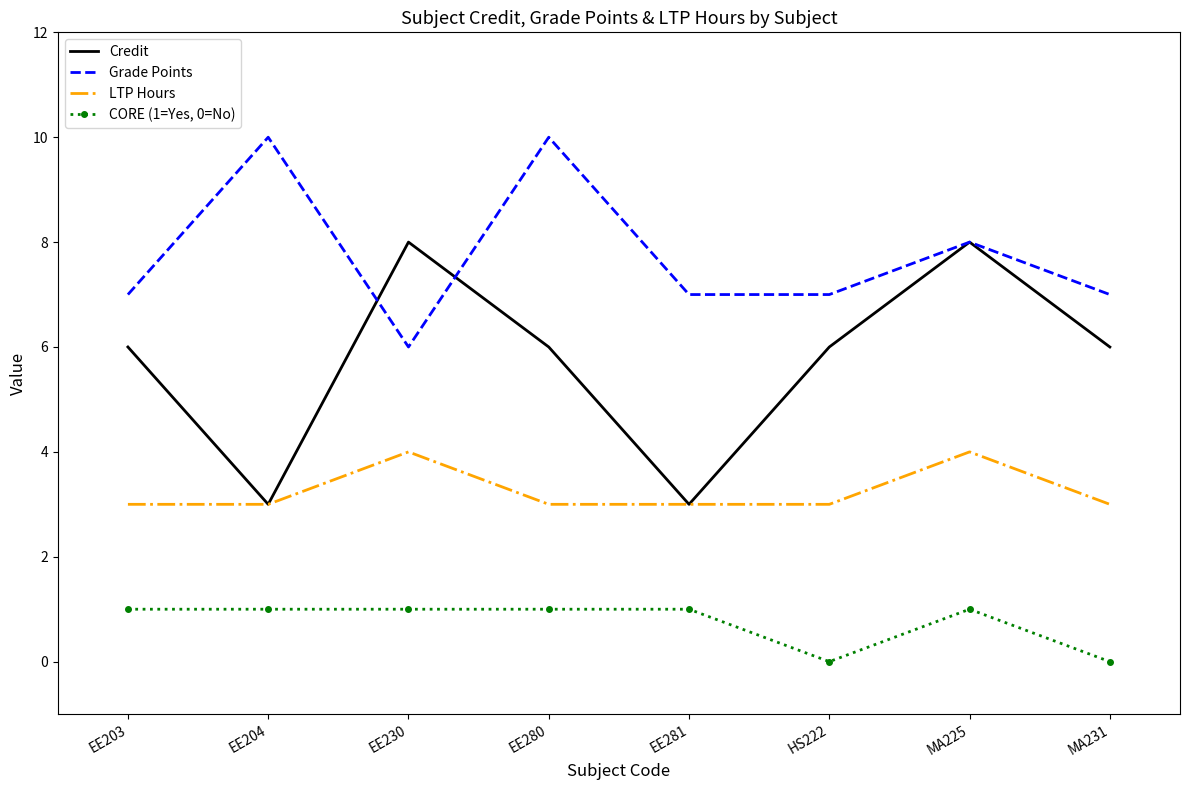

Rank the series at EE203 from highest to lowest value.

Grade Points, Credit, LTP Hours, CORE (1=Yes, 0=No)